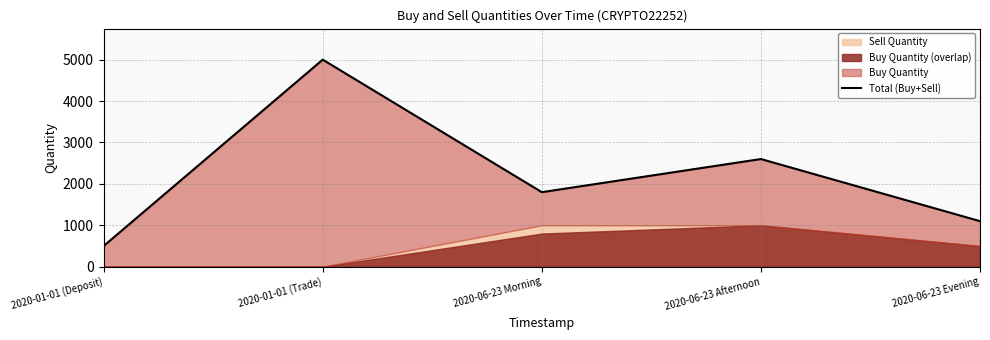

What is the average value?

2200